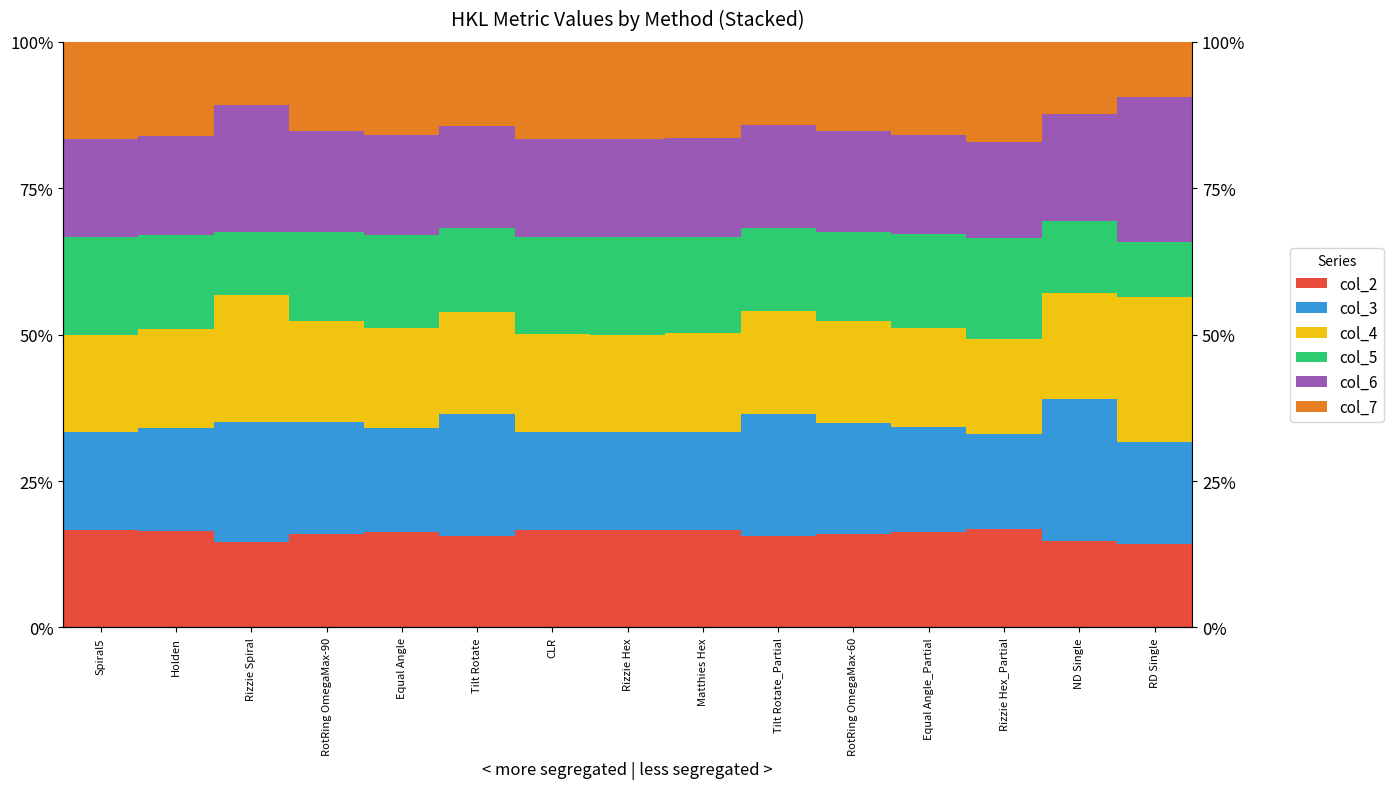

Rank the series at Tilt Rotate from highest to lowest value.

col_3, col_4, col_6, col_2, col_5, col_7